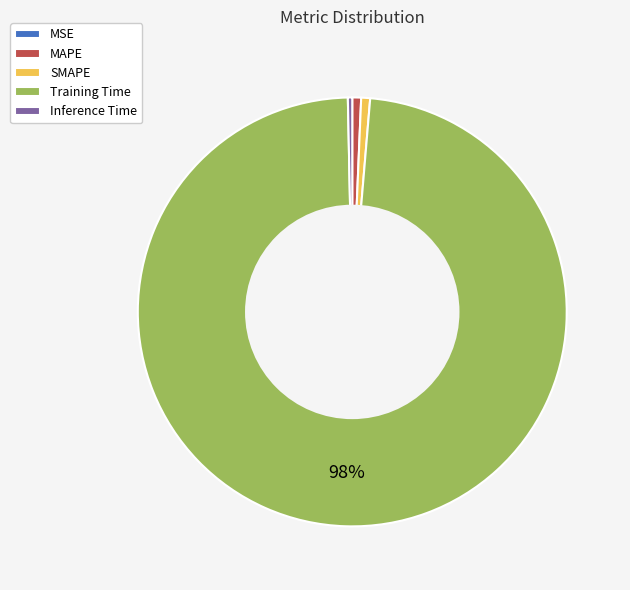

True or false: Inference Time accounts for 12% of the total.

False